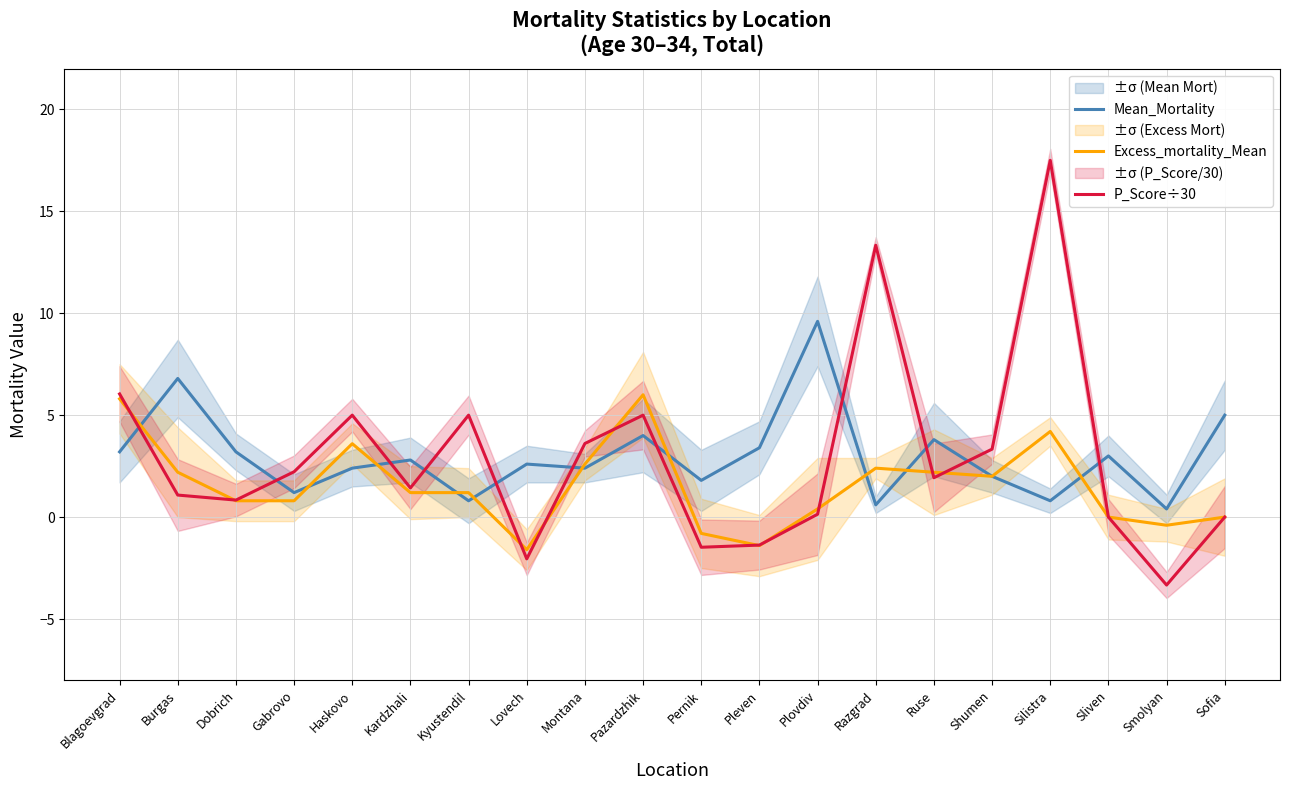

Which series ends up on top after the final intersection of Excess_mortality_Mean and Mean_Mortality?

Mean_Mortality